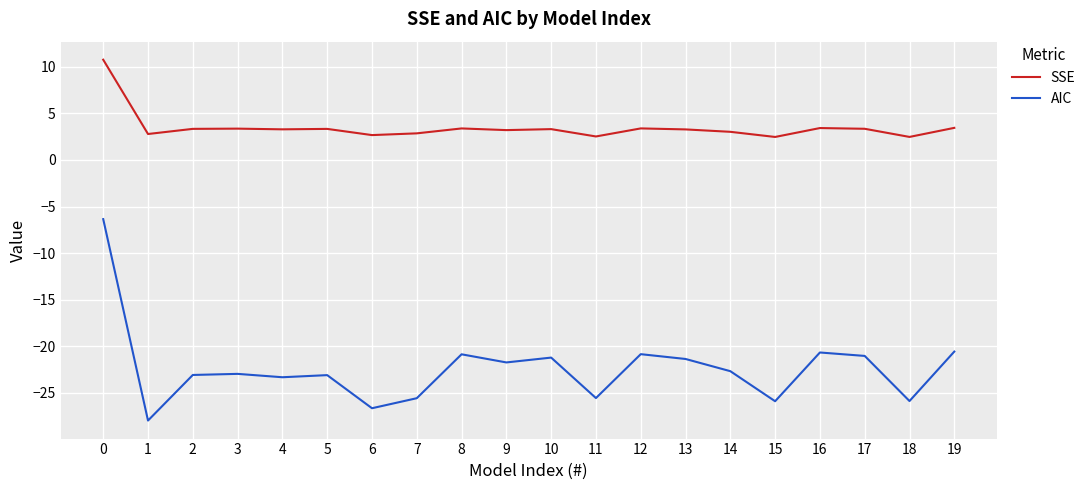

Between 3 and 19, which series saw the biggest shift?

AIC